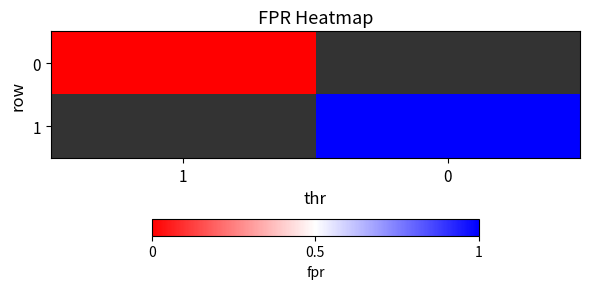

At which label is 0 closest to 0?

1